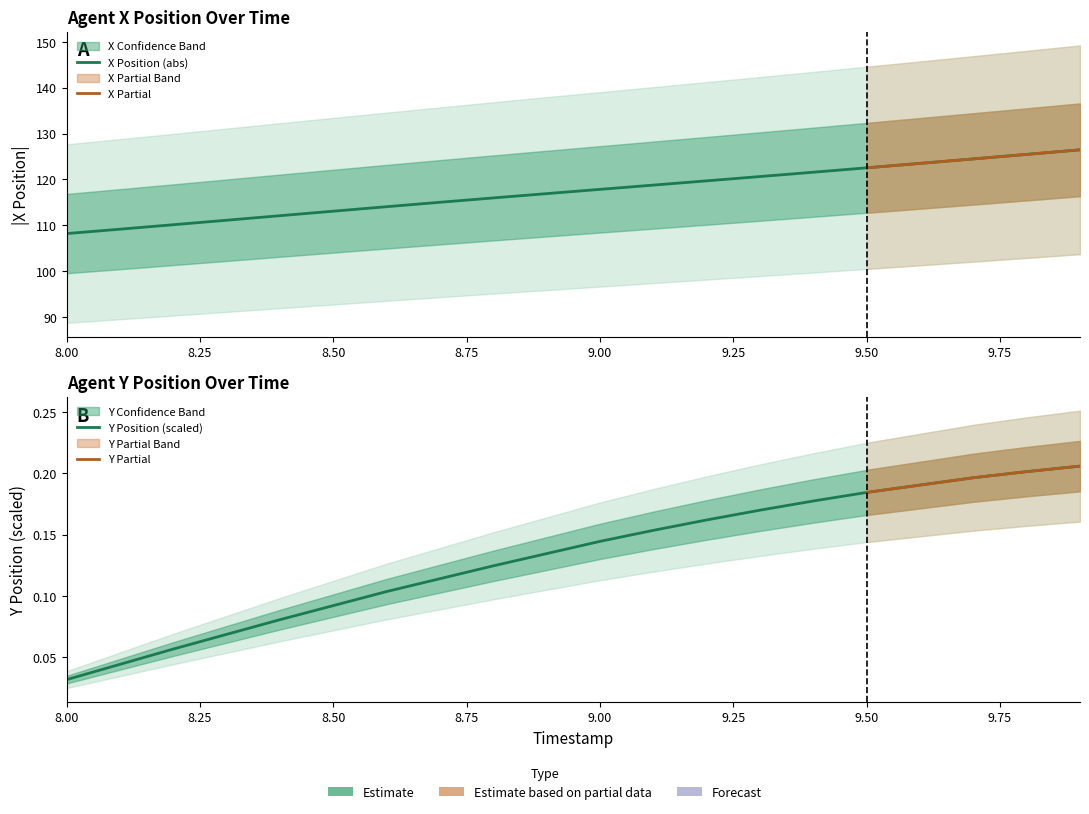

Rank the series at 9.6 from lowest to highest value.

Y, X